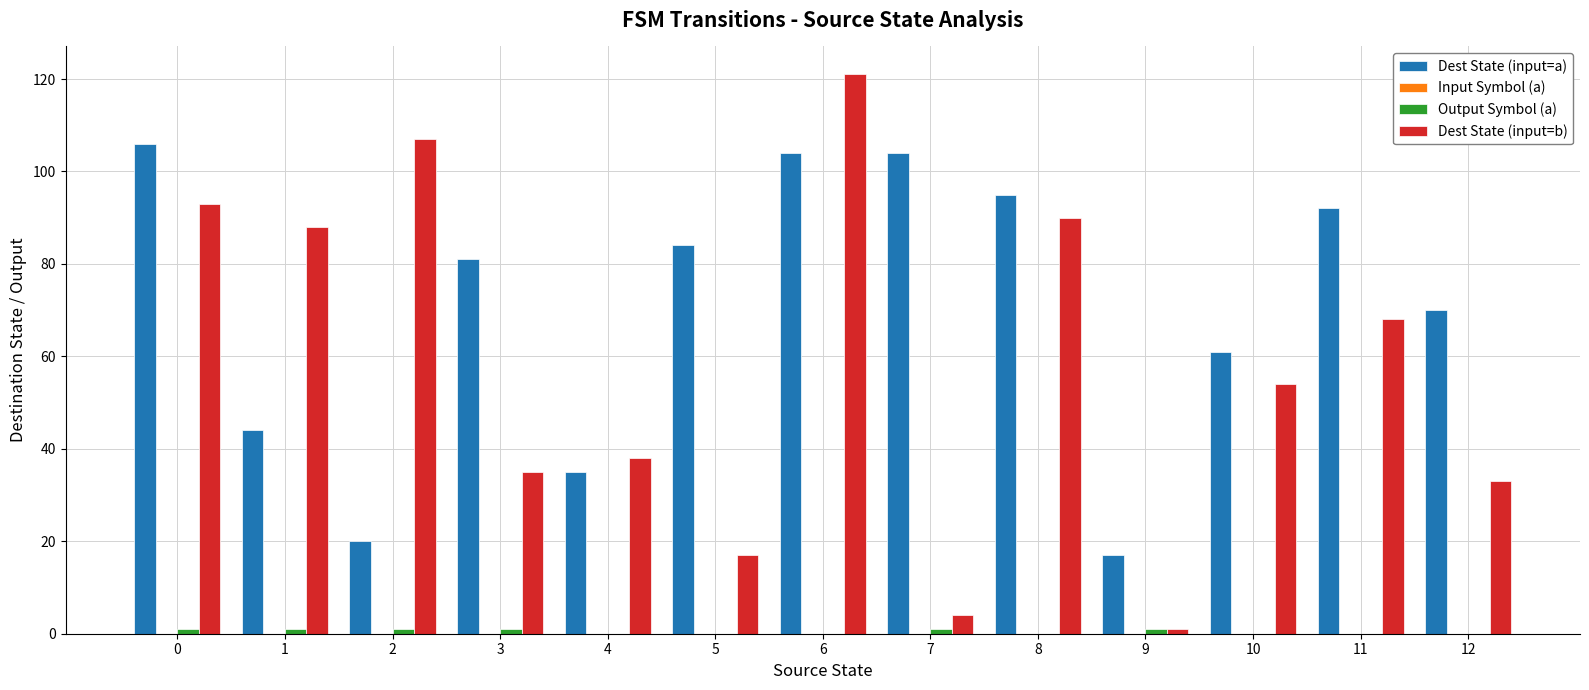

The Dest State (input=a) series shows 157 at 7. True or false?

False